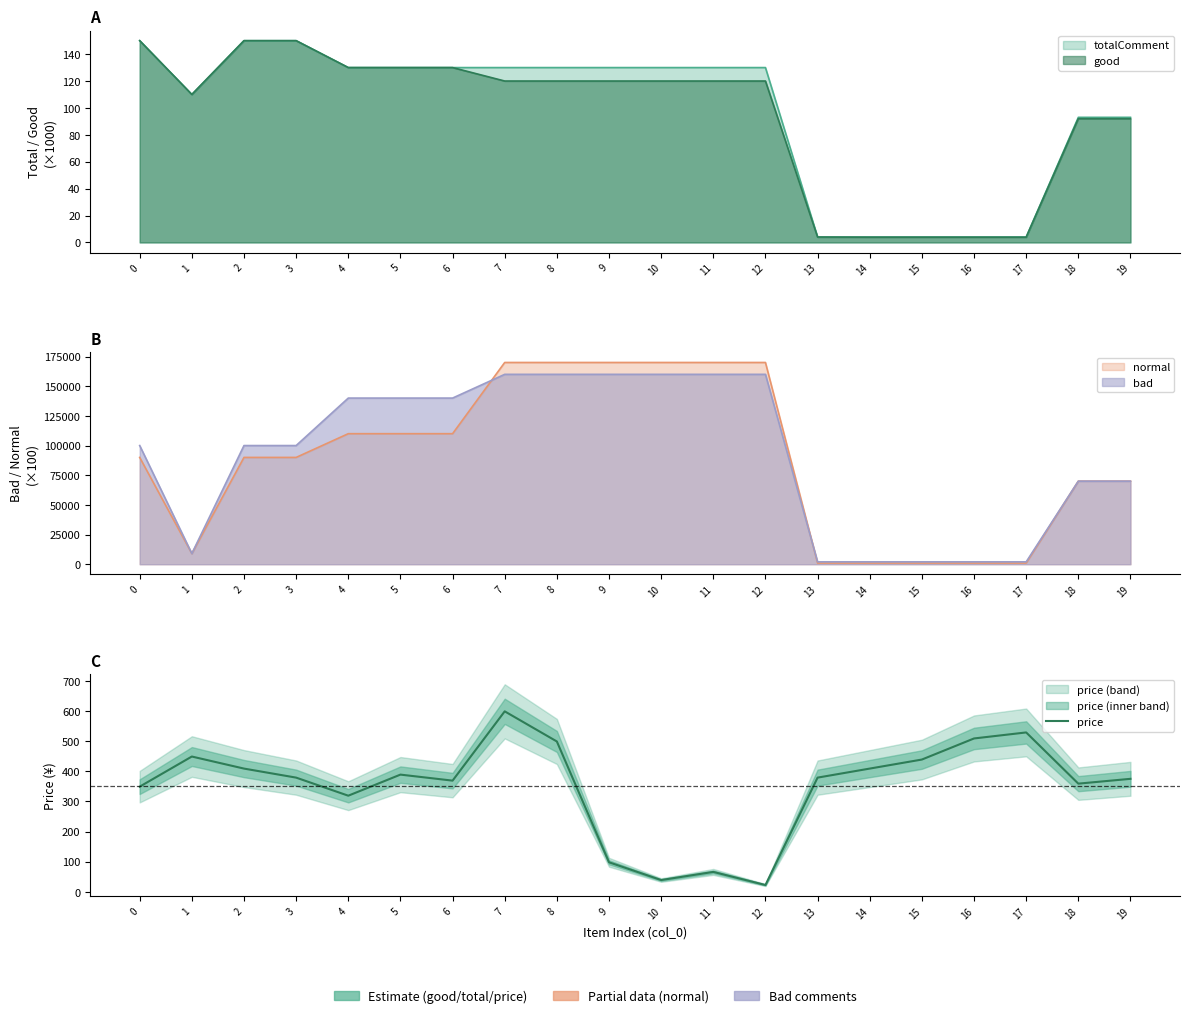

Which has a higher value, 6 or 9?

6